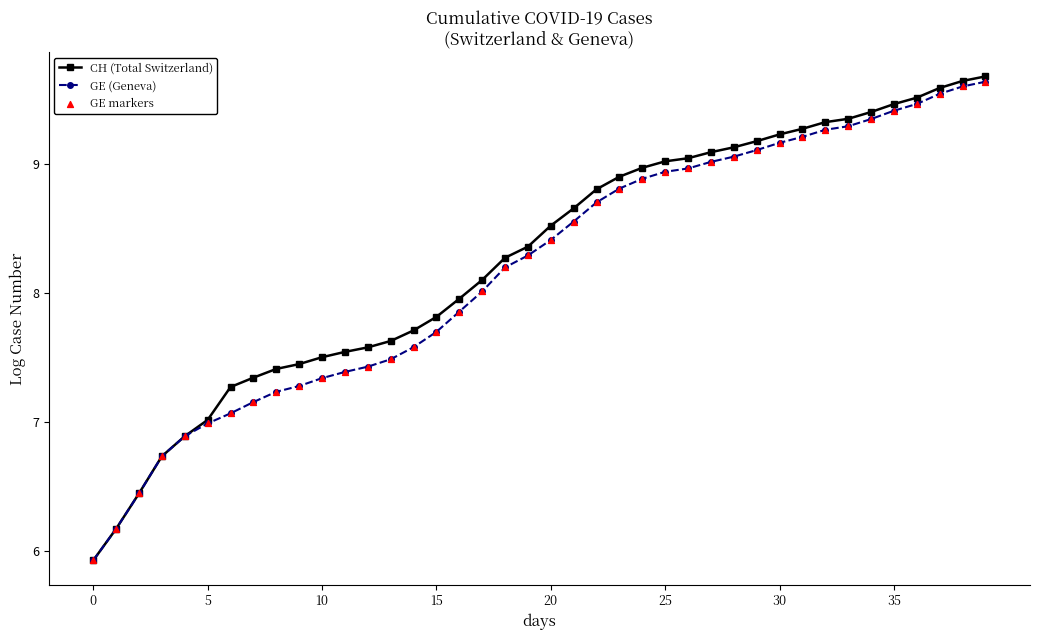

What is the highest value of the CH (Total Switzerland) series?

9.7